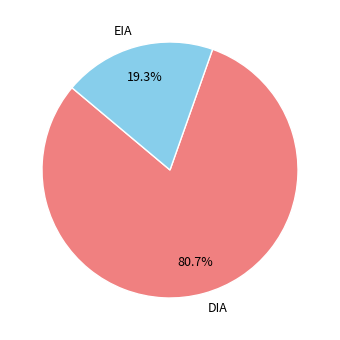

Between DIA and EIA, which is larger?

DIA